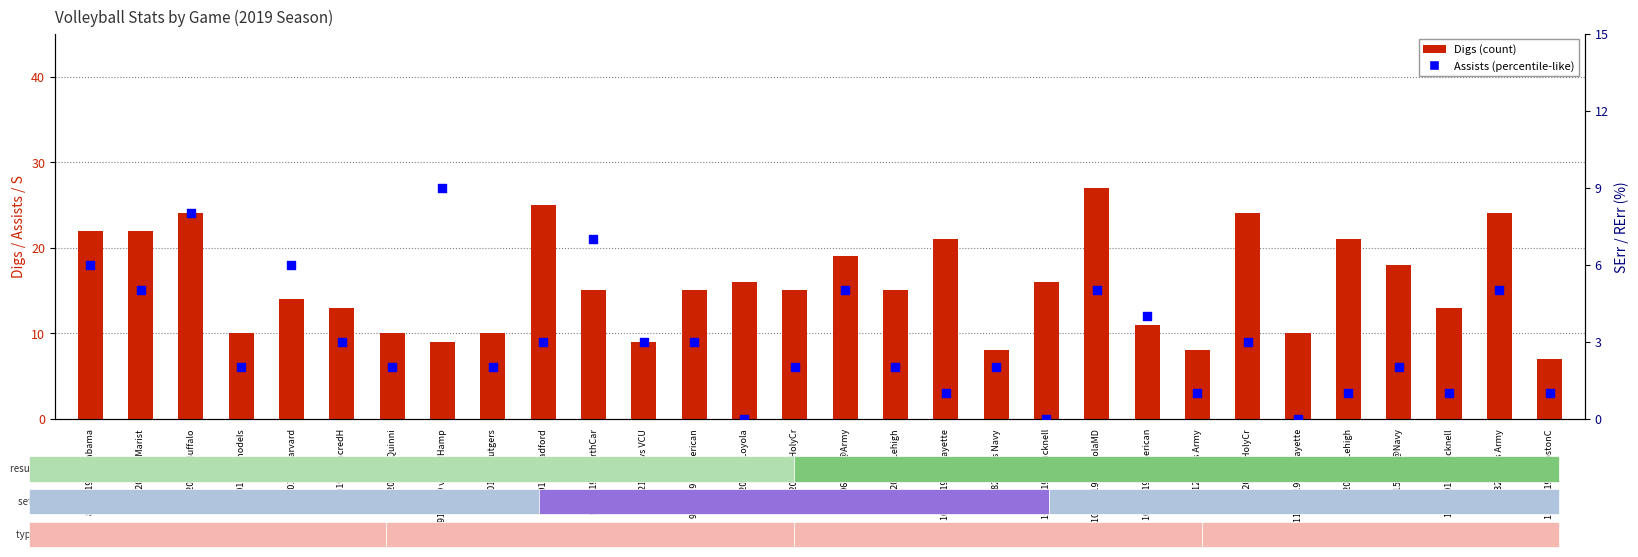

What are all the series names shown in the legend?

Digs, Assists